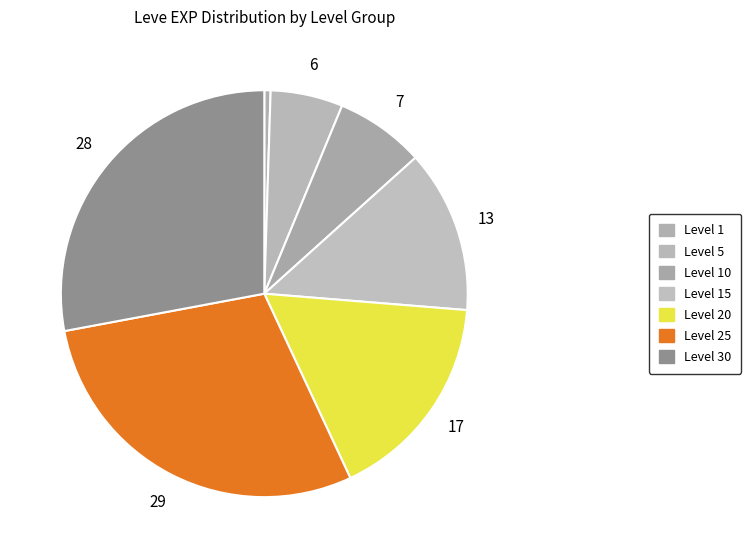

Count the number of slices in the pie.

7